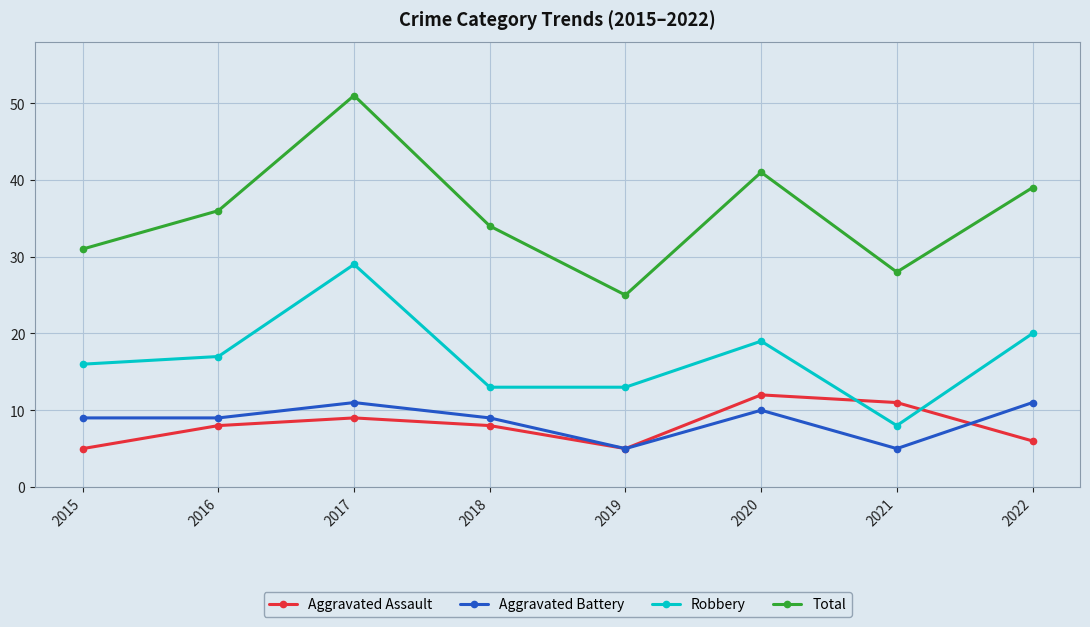

True or false: Robbery and Aggravated Battery cross at least once.

False